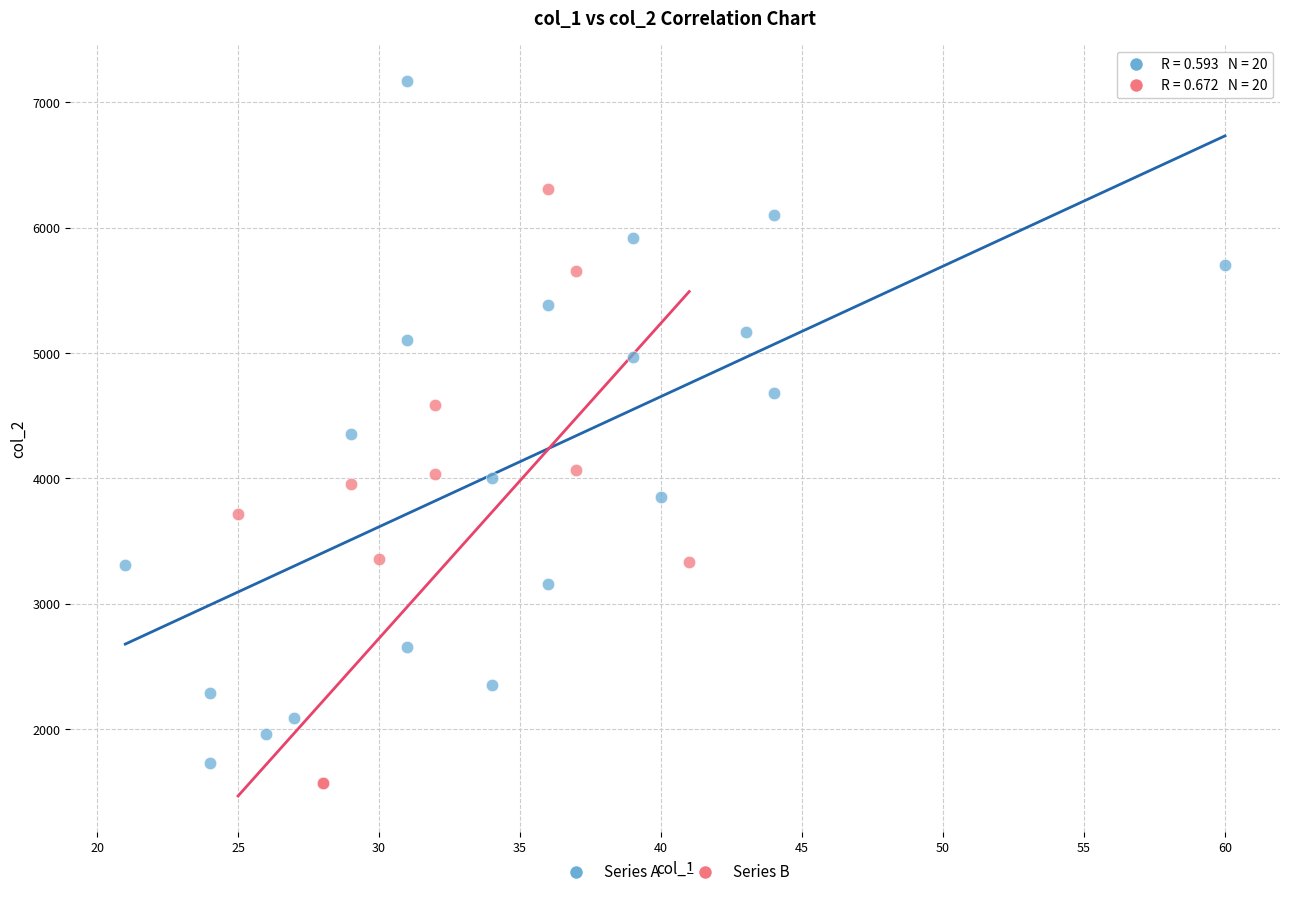

Which series contains the highest Y value?

Series A